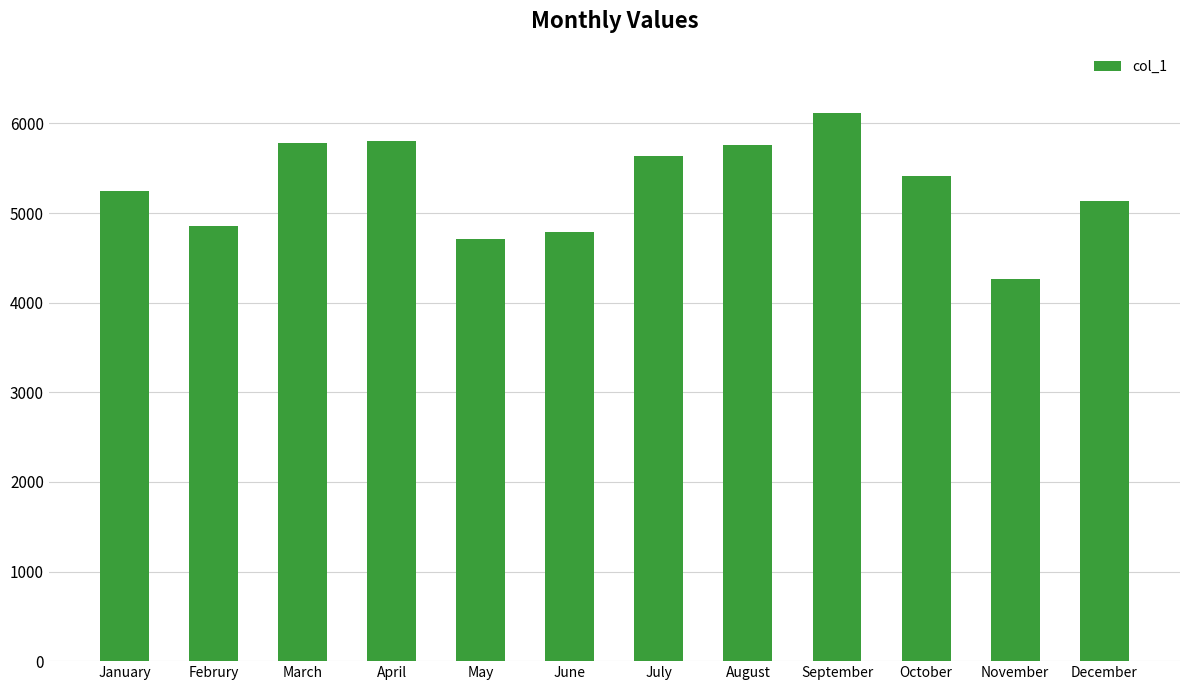

Count the number of data series in this chart.

1